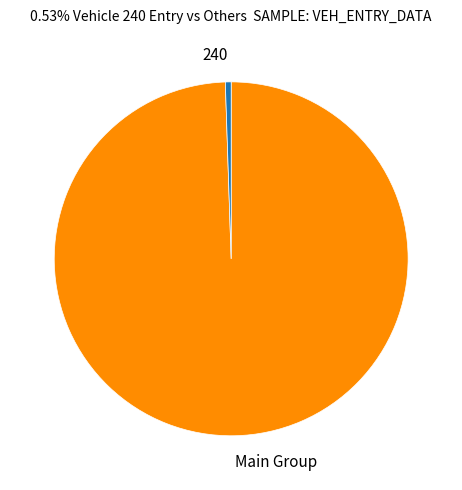

How many slices are in this pie chart?

2